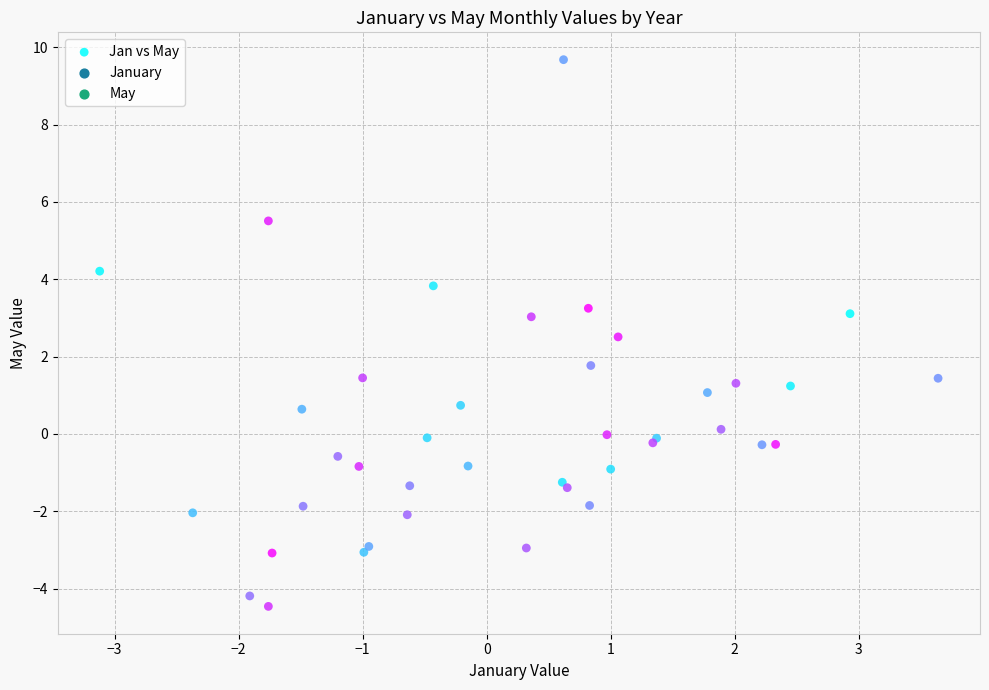

What Y value in the scatter plot is closest to 2?

1.8